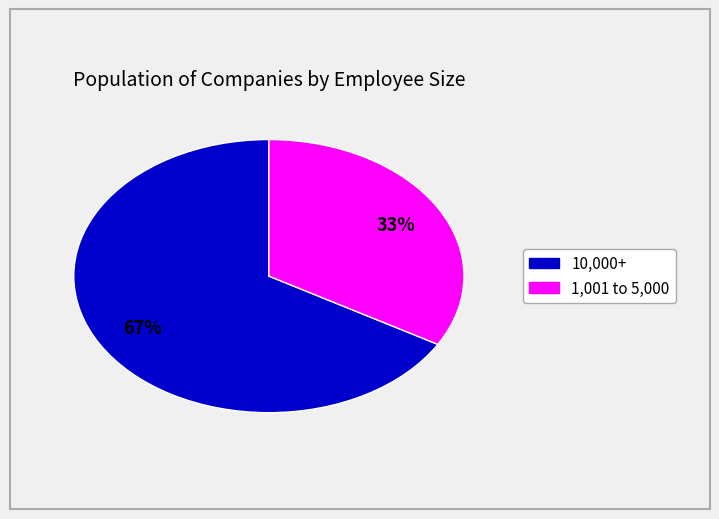

Is the sum of 1,001 to 5,000 and 10,000+ greater than half?

Yes